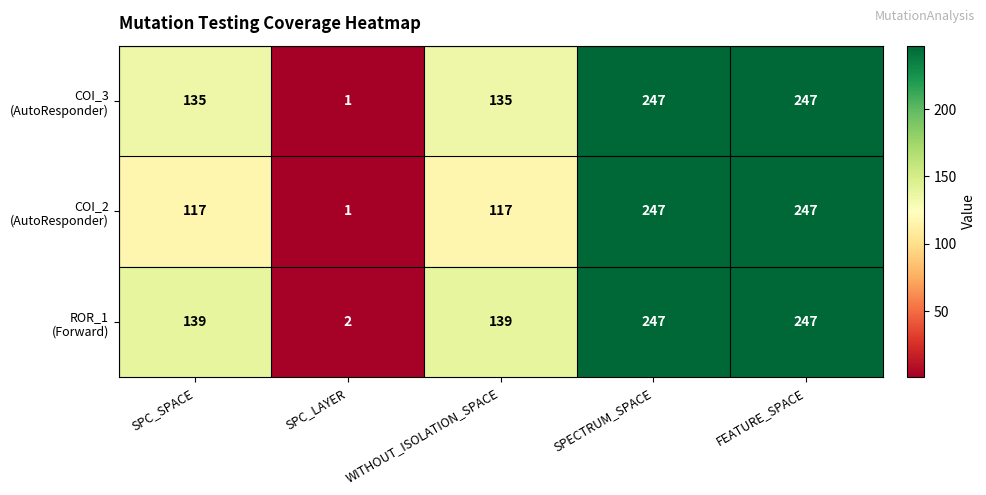

Which label corresponds to the smallest value in the chart?

SPC_LAYER